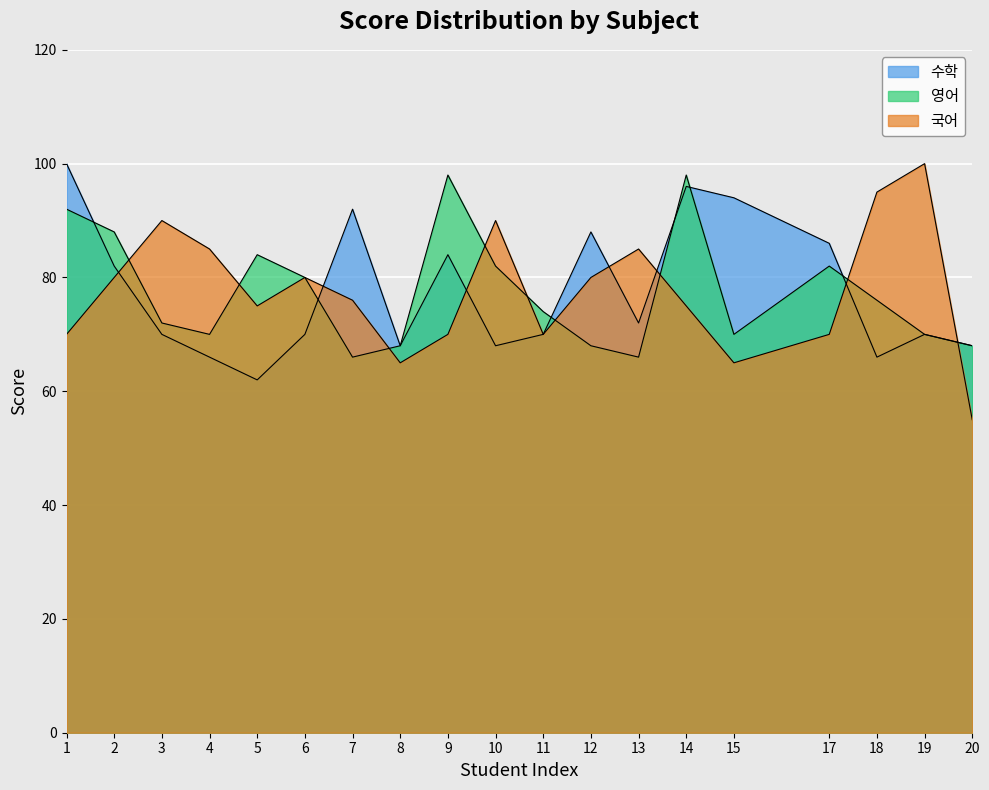

True or false: 수학 has more than 2 points higher than both neighbors.

True